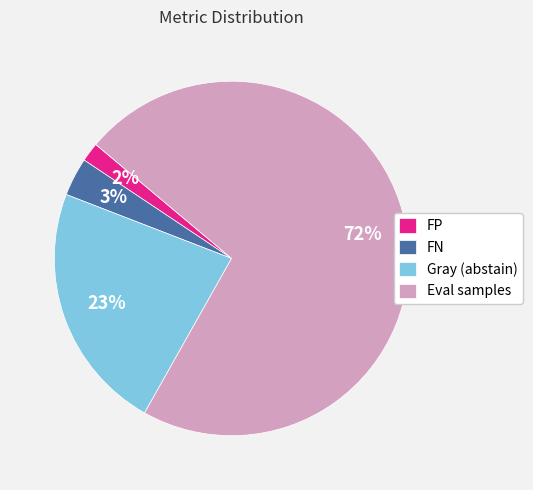

Combined, do Gray (abstain) and Eval samples account for over 50%?

Yes